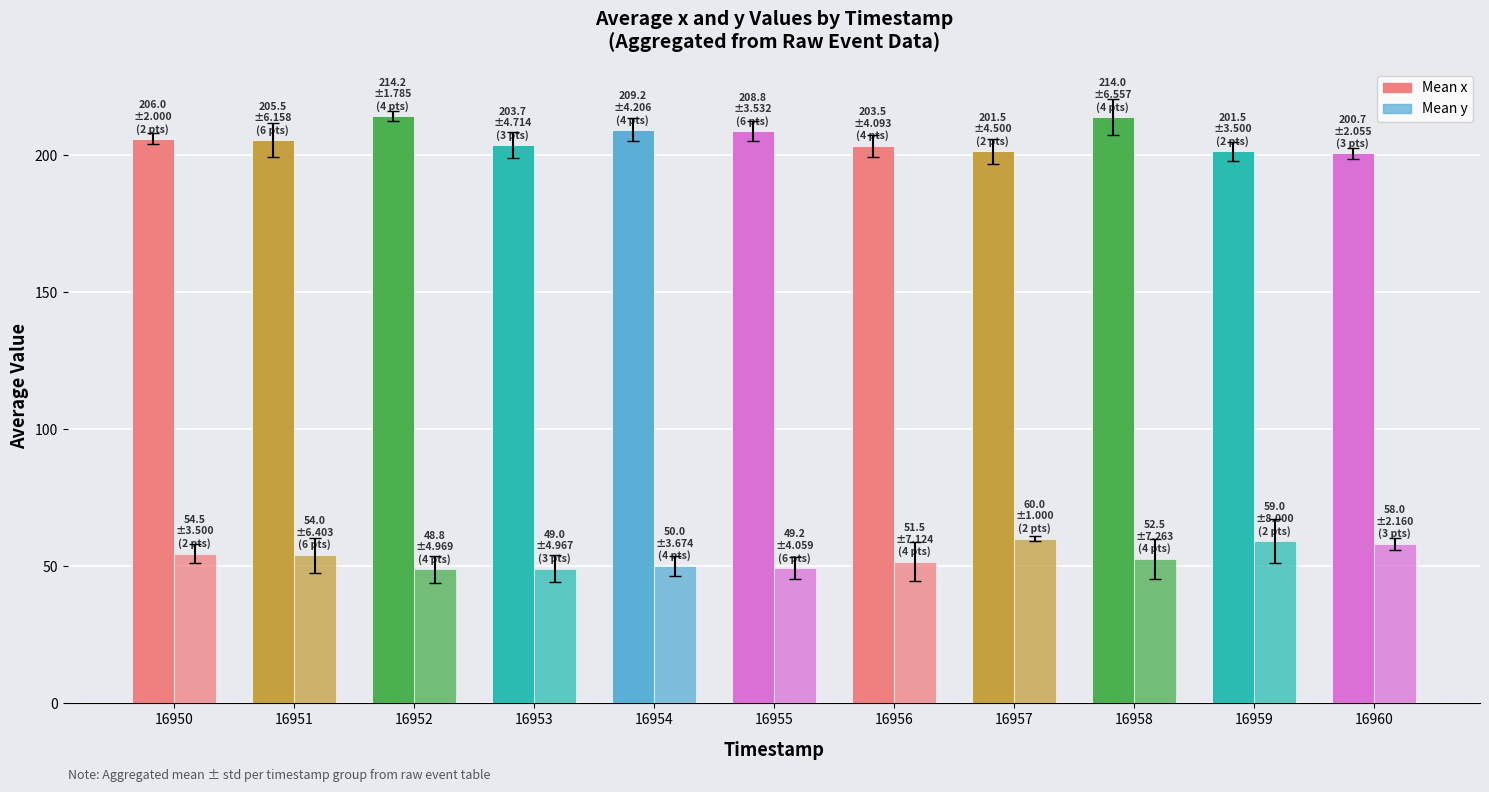

Reading left to right, extract all data points from this chart.

Mean x: 16950=206.0	16951=205.5	16952=214.2	16953=203.7	16954=209.2	16955=208.8	16956=203.5	16957=201.5	16958=214.0	16959=201.5	16960=200.7
Mean y: 16950=54.5	16951=54.0	16952=48.8	16953=49.0	16954=50.0	16955=49.2	16956=51.5	16957=60.0	16958=52.5	16959=59.0	16960=58.0